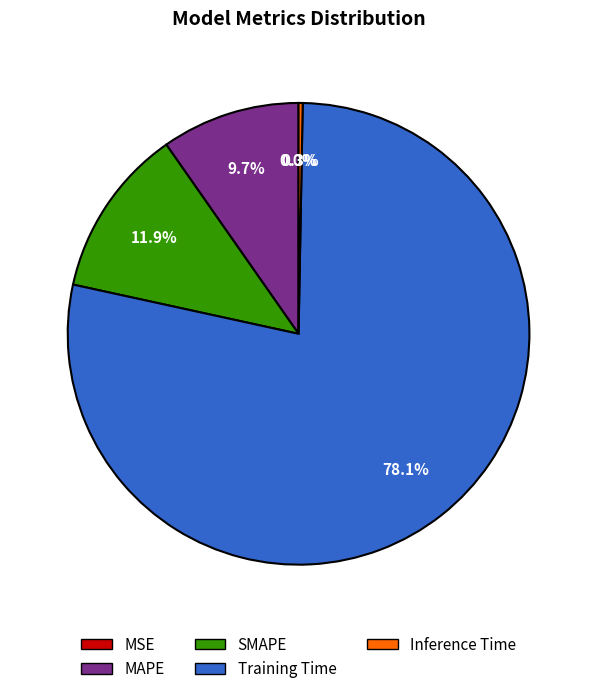

Which category has the biggest portion of the pie?

Training Time